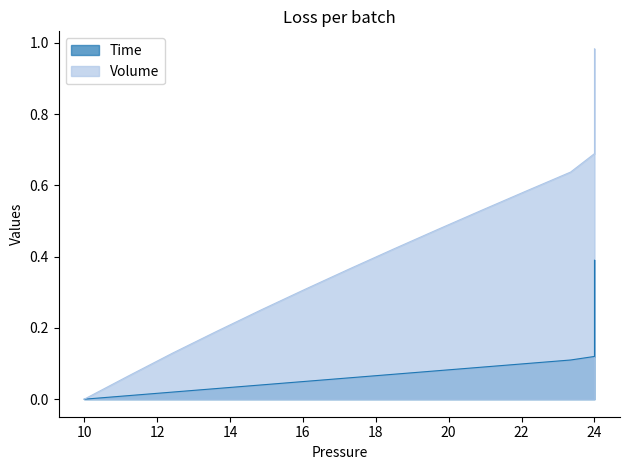

True or false: Time and Volume intersect in this chart.

False